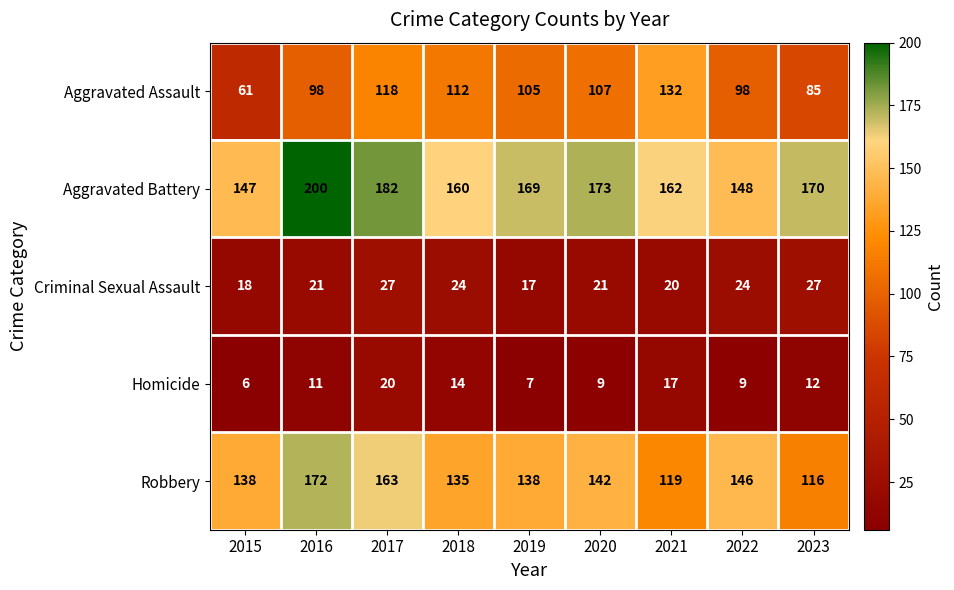

What is the minimum value shown in the chart?

6